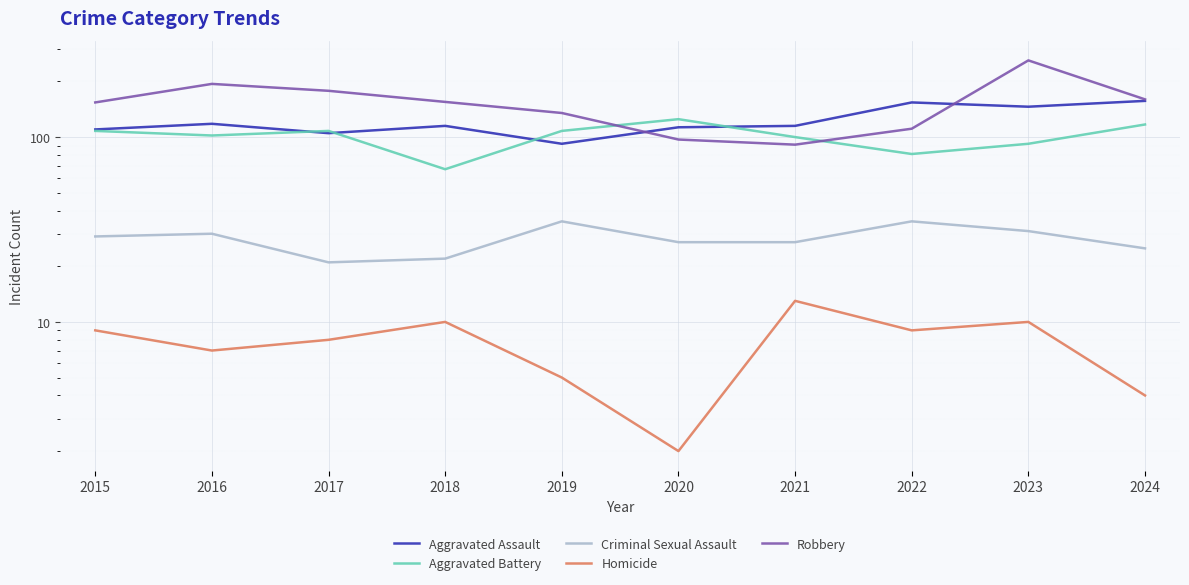

What is the value of the Robbery point at the 2nd from the left?

194